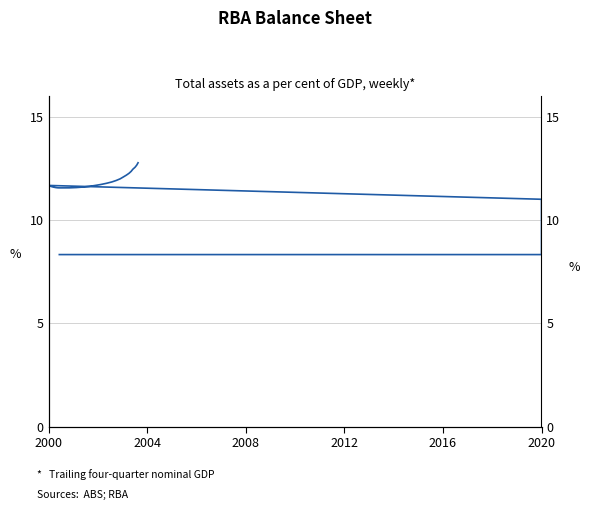

How many interior local peaks (higher than both neighbors) does the data have?

1